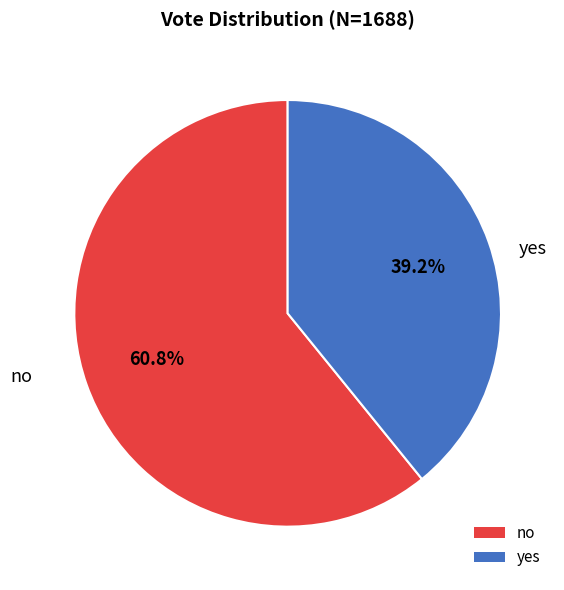

Count the number of slices in the pie.

2